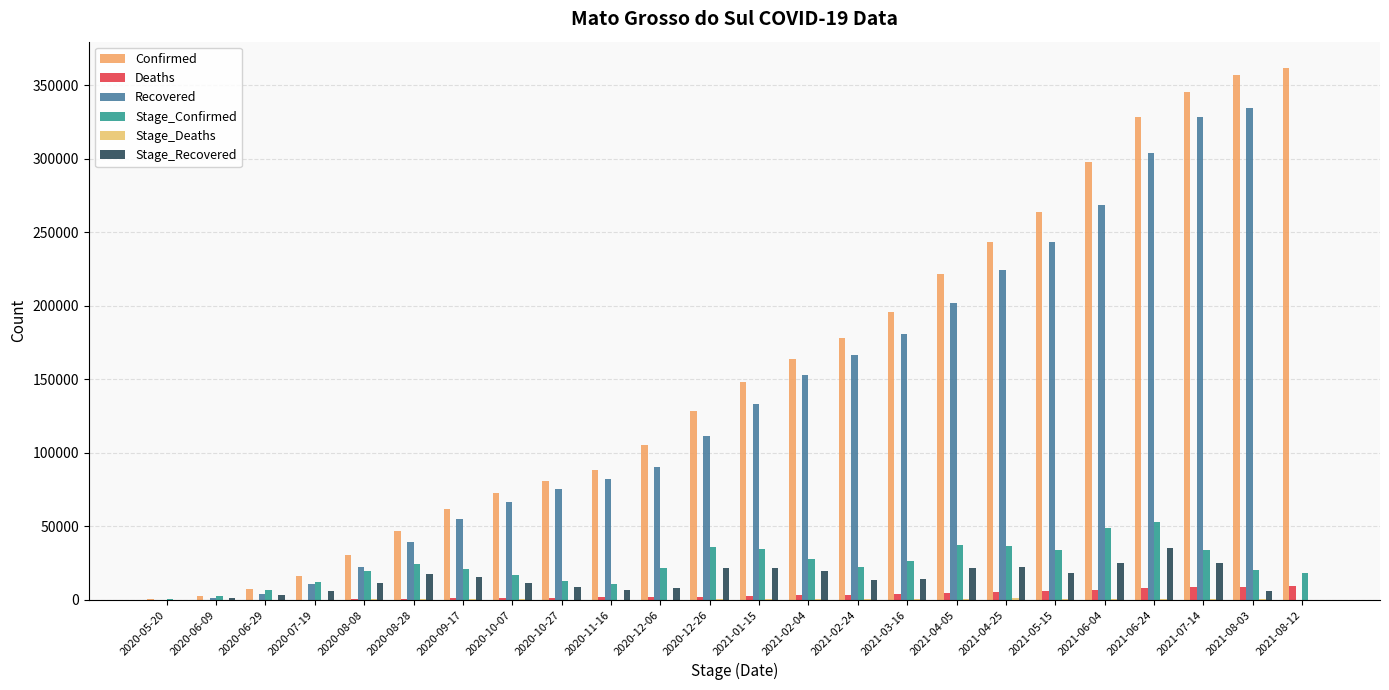

Between 2020-08-08 and 2021-02-24, which series saw the biggest shift?

Confirmed